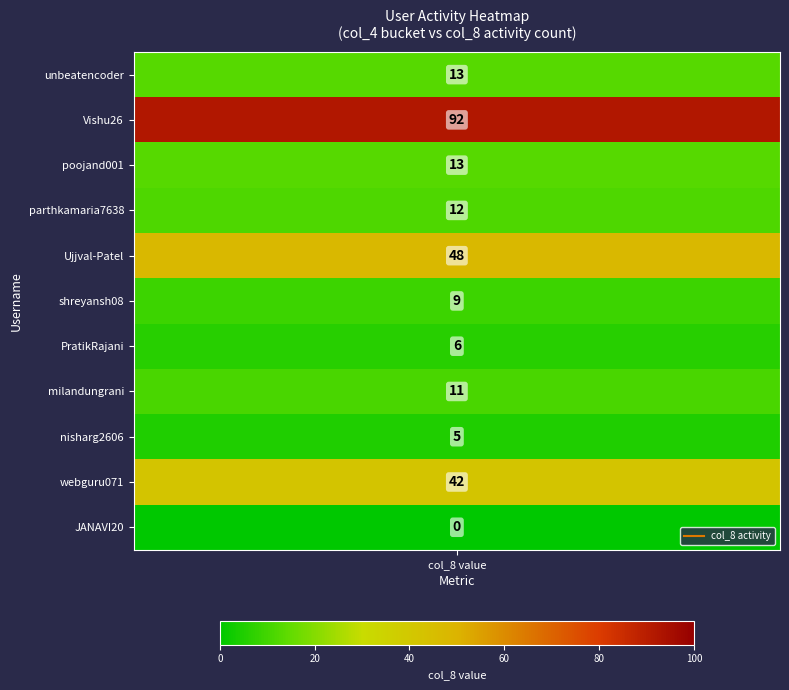

At which category does the chart reach its peak across all series?

1